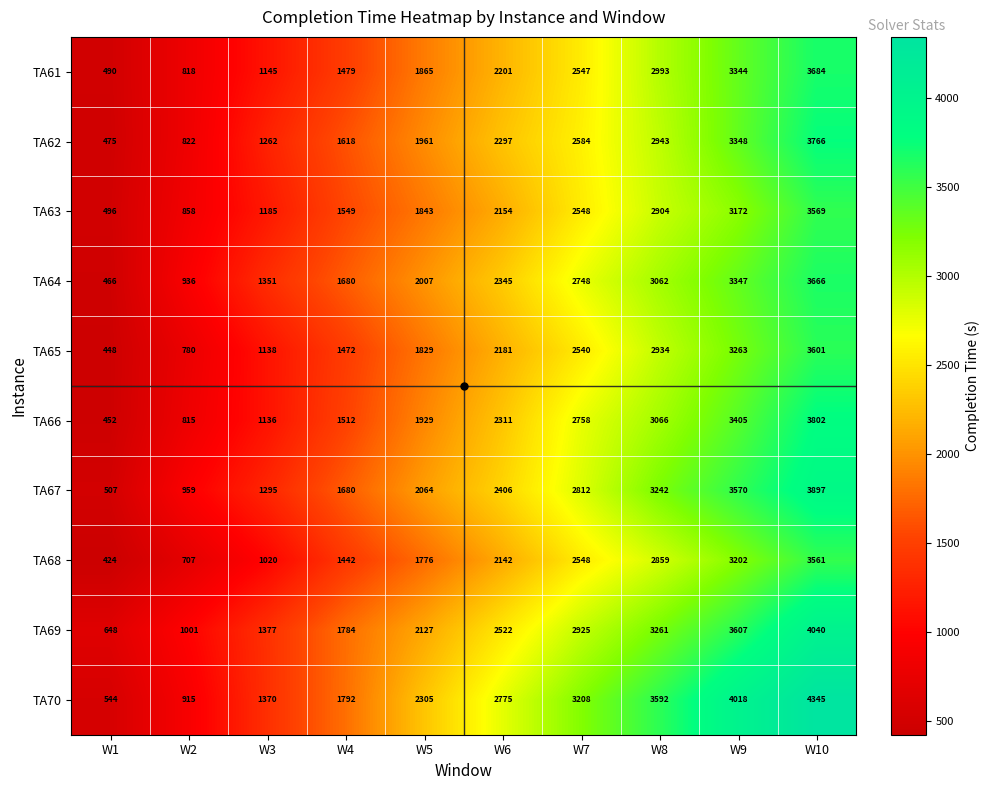

What is the maximum value shown in the chart?

4345